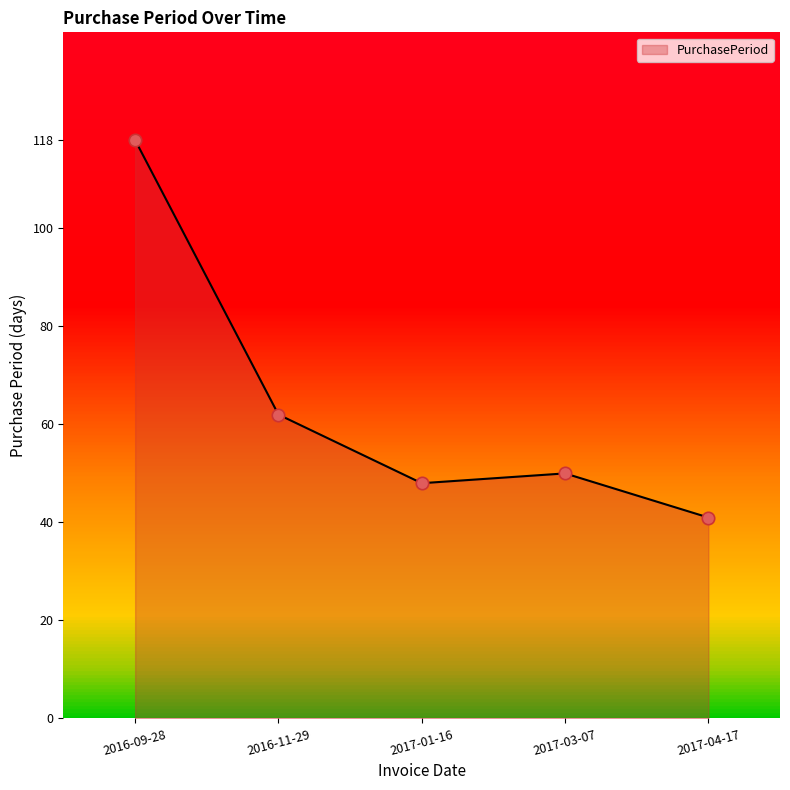

Which has a higher value, 2017-01-16 or 2017-04-17?

2017-01-16